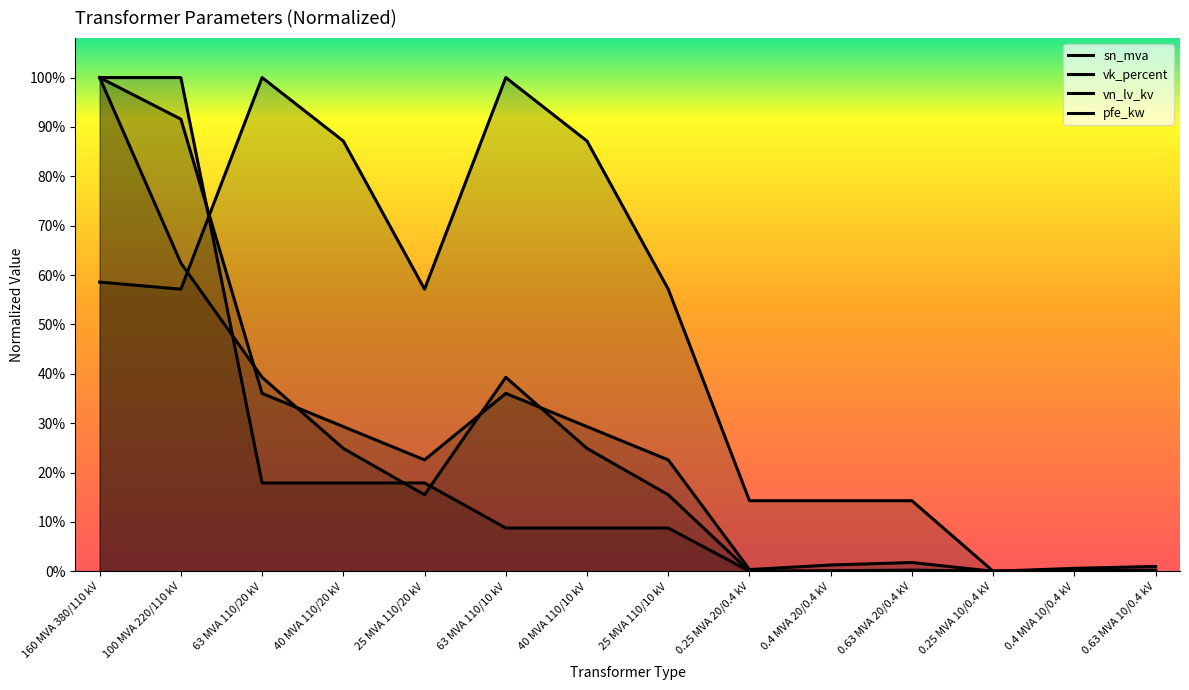

Which series has the widest spread of values?

pfe_kw